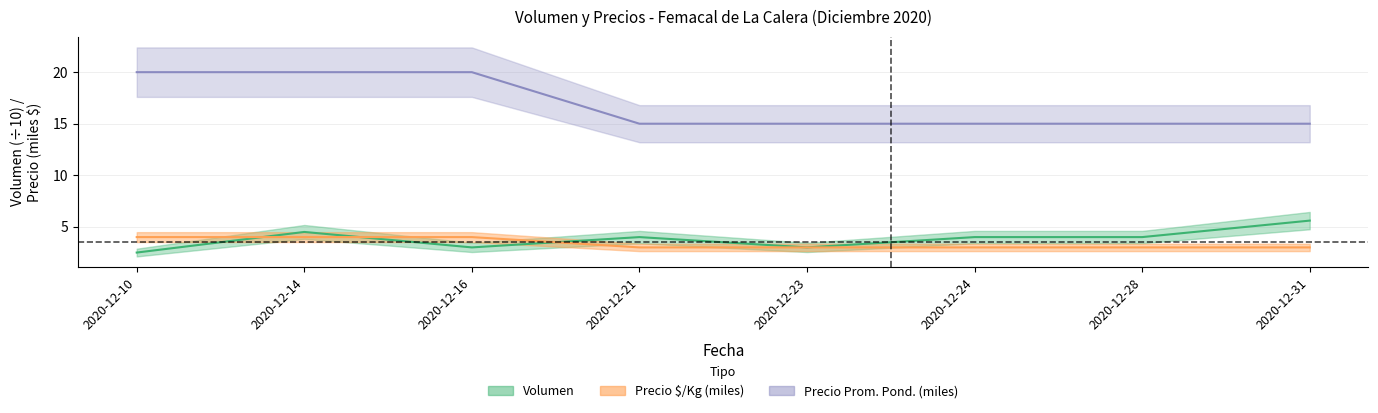

True or false: Precio minimo has more than 1 points higher than both neighbors.

False